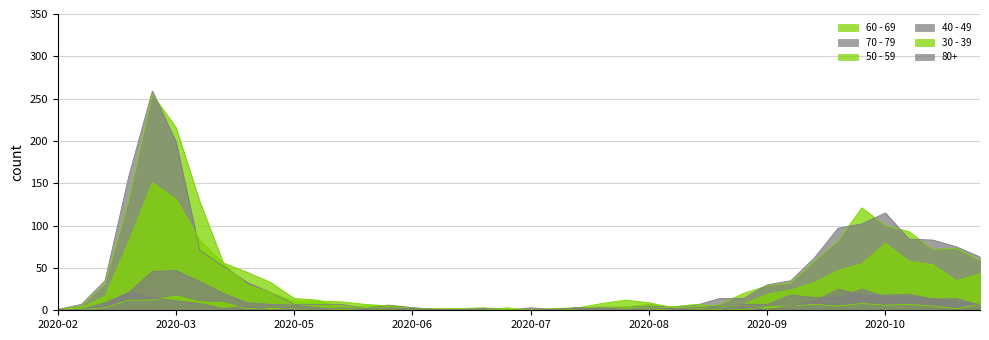

Which series has the largest range (max minus min)?

70 - 79